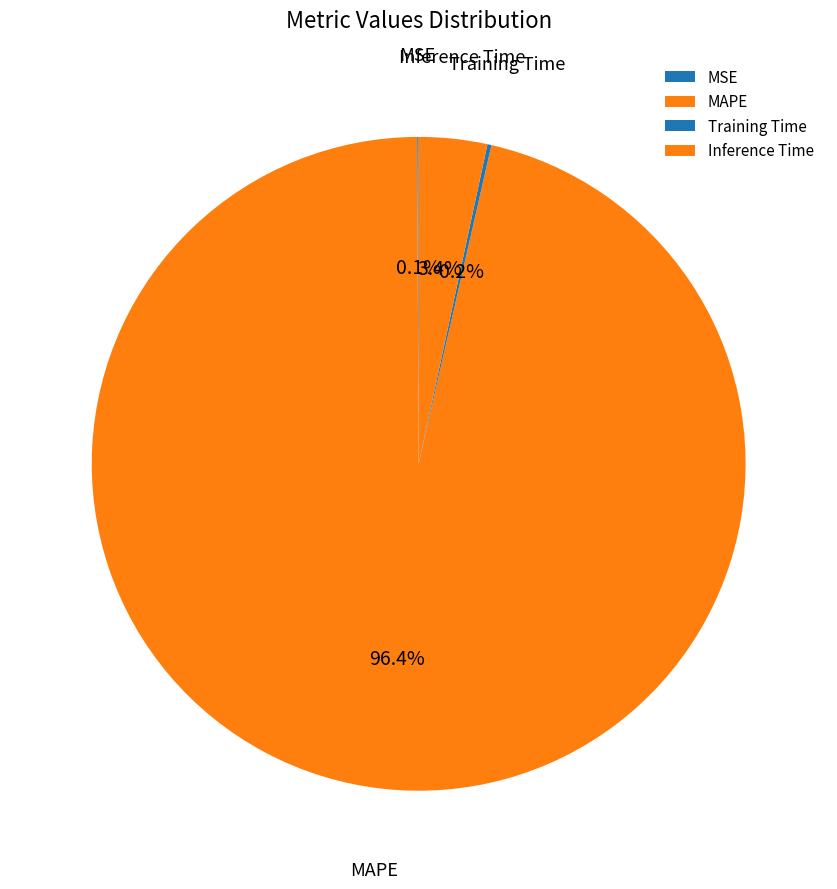

Which category accounts for the majority?

MAPE